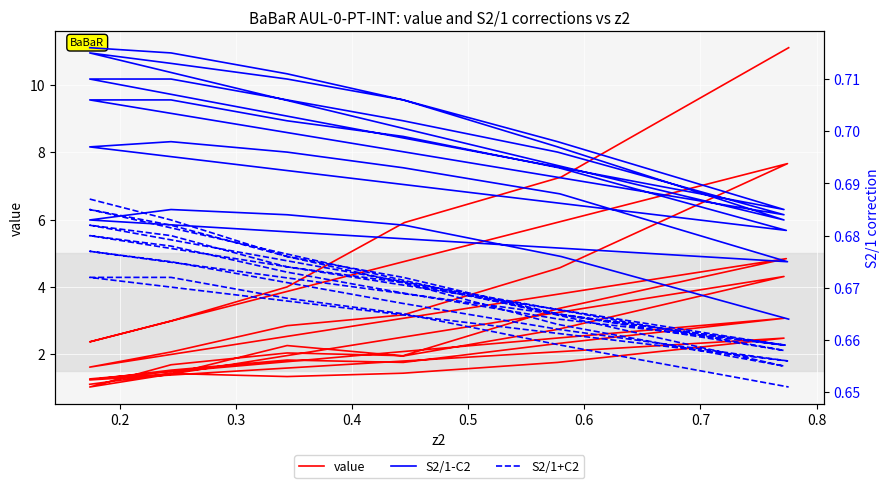

The value series shows 1.4 at 0.2. True or false?

True